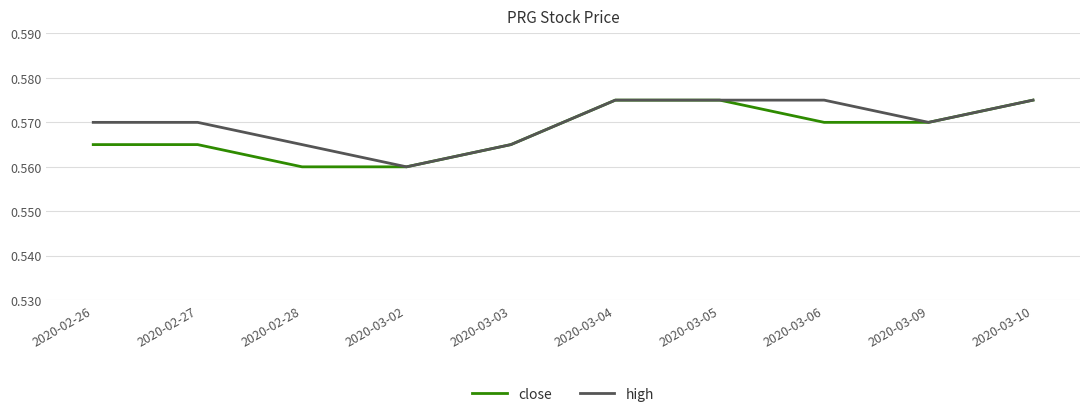

Where is high nearest to the value 0?

2020-03-02